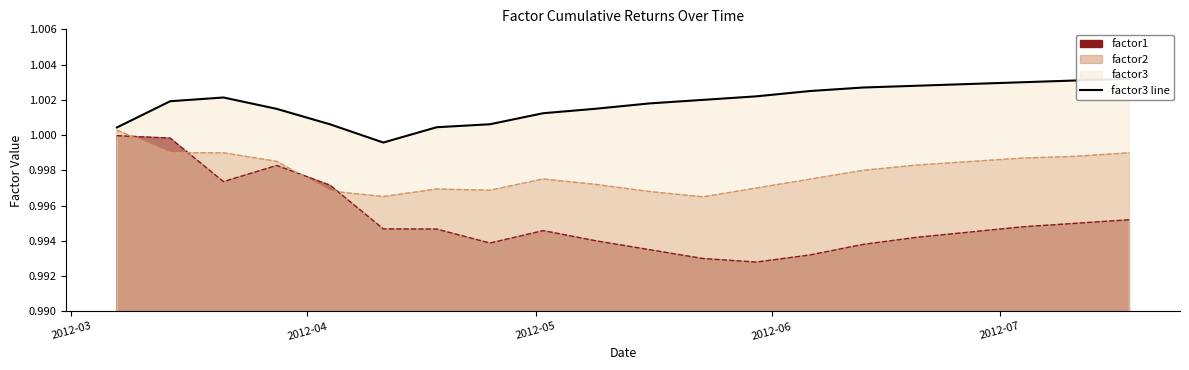

How many categories are shown in the chart?

20